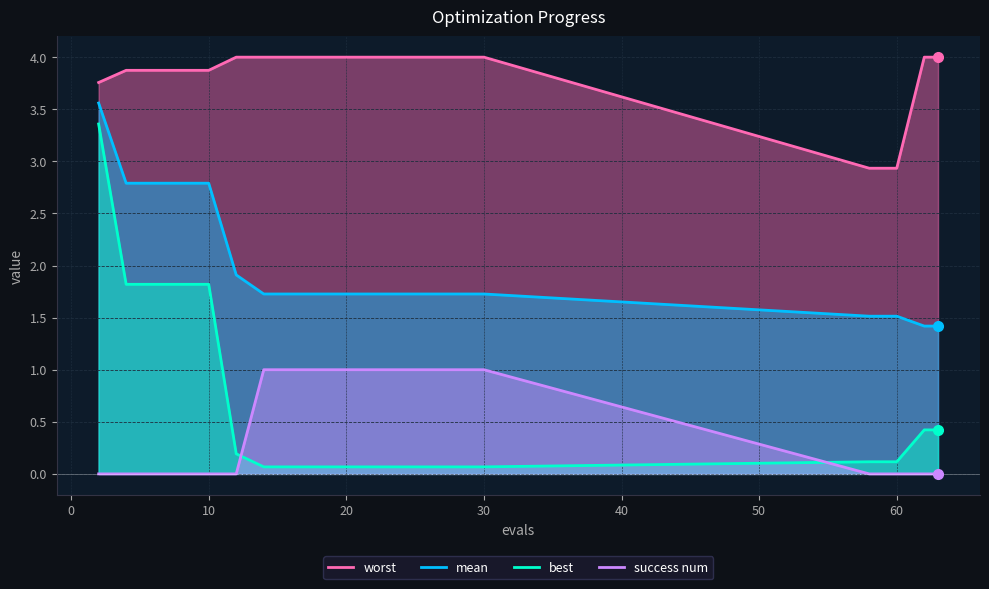

How many distinct data groups are displayed?

4